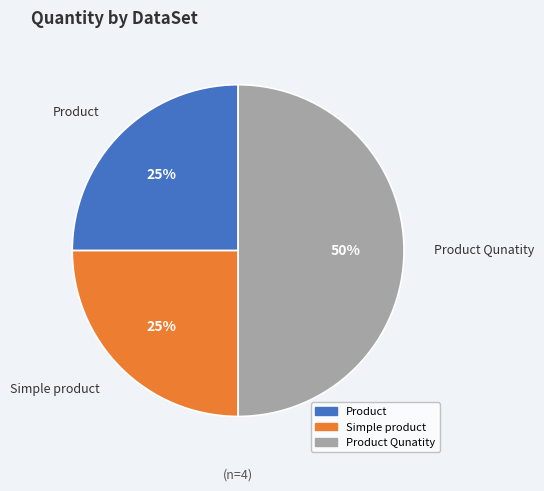

The Product Qunatity slice represents 50% of the pie. True or false?

True